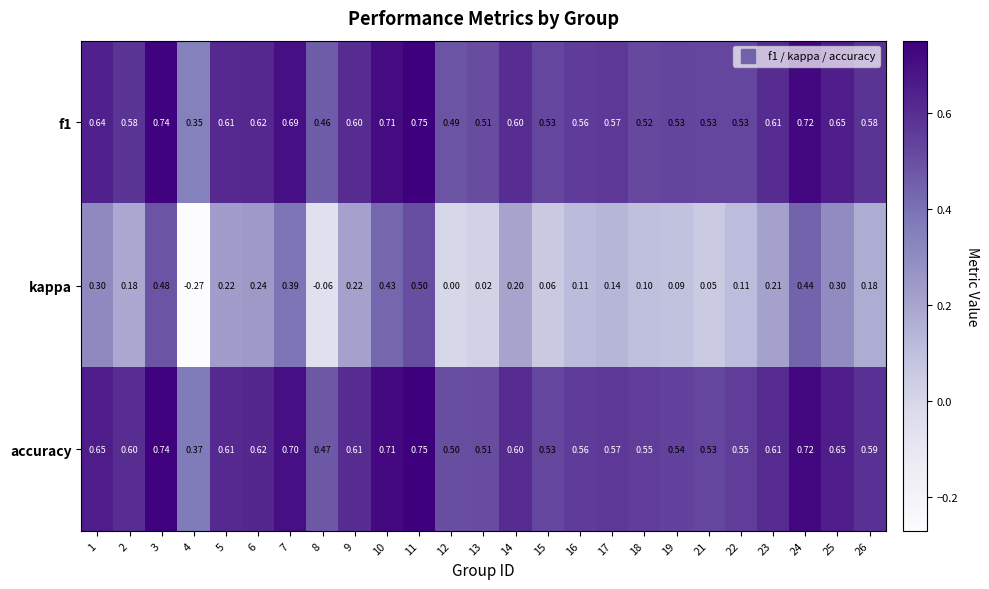

Between 6 and 12, which series saw the biggest shift?

kappa